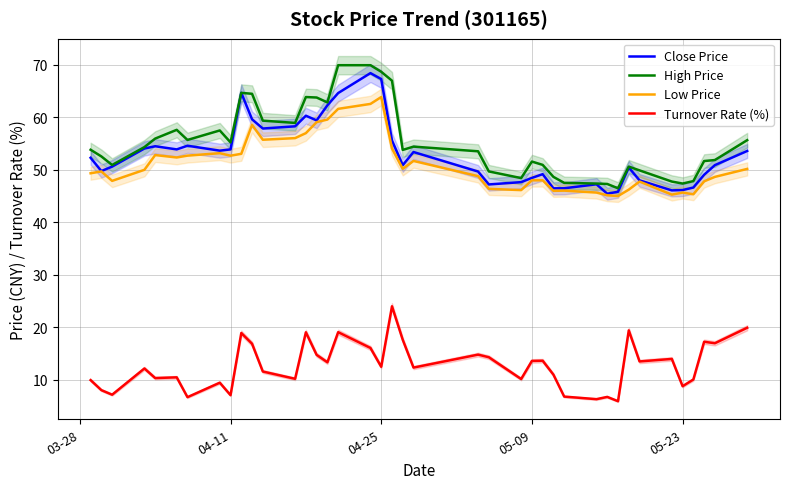

Reading left to right, list all the values displayed in this chart.

Close Price: 52.3	49.8	50.6	54.1	54.5	53.9	54.6	53.7	53.9	64.7	59.6	57.9	58.3	60.3	59.4	62.3	64.6	68.4	67.3	55.6	50.9	53.4	49.7	47.2	47.7	48.5	49.2	46.5	46.5	47.2	45.5	45.8	50.5	48.0	46.1	46.1	46.6	49.1	50.9	53.6
High Price: 53.8	52.6	50.9	54.3	56.0	57.6	55.7	57.5	55.2	64.7	64.5	59.4	59.0	63.9	63.8	62.9	70.0	70.0	68.7	67.0	53.8	54.4	53.5	49.7	48.4	51.6	51.0	48.7	47.5	47.4	47.3	46.5	50.6	49.9	47.8	47.4	47.9	51.7	51.9	55.7
Low Price: 49.4	49.7	47.9	50.0	52.8	52.4	52.7	53.2	52.7	53.1	58.6	55.7	56.0	57.0	59.1	59.6	61.6	62.6	63.9	54.1	50.2	51.7	48.8	46.4	46.1	48.0	48.0	46.0	46.0	45.7	45.1	45.0	46.2	47.8	45.3	45.7	45.4	47.8	48.7	50.2
Turnover Rate (%): 9.9	8.0	7.1	12.1	10.3	10.4	6.7	9.4	7.0	18.9	16.9	11.6	10.2	19.0	14.7	13.3	19.1	16.1	12.5	24.0	17.6	12.3	14.8	14.3	10.1	13.6	13.6	11.0	6.8	6.3	6.7	5.9	19.4	13.5	14.0	8.8	10.0	17.2	16.9	19.9